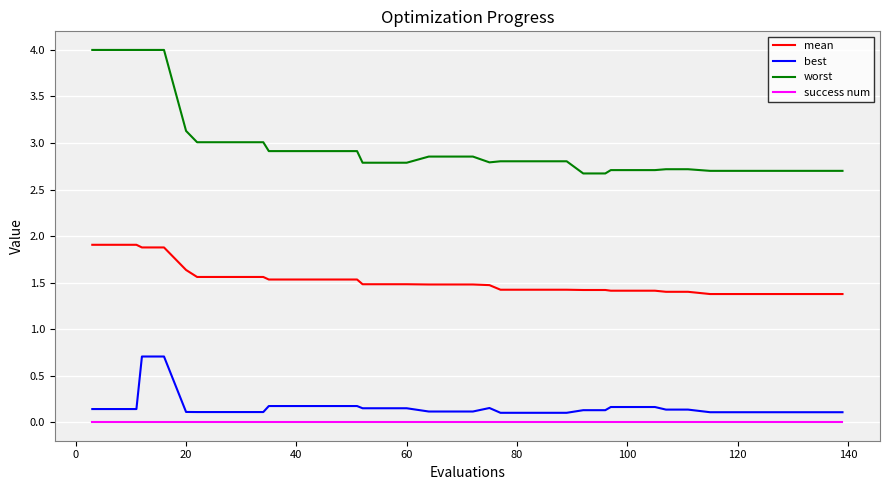

Count the best values in the range 0 to 1.

40